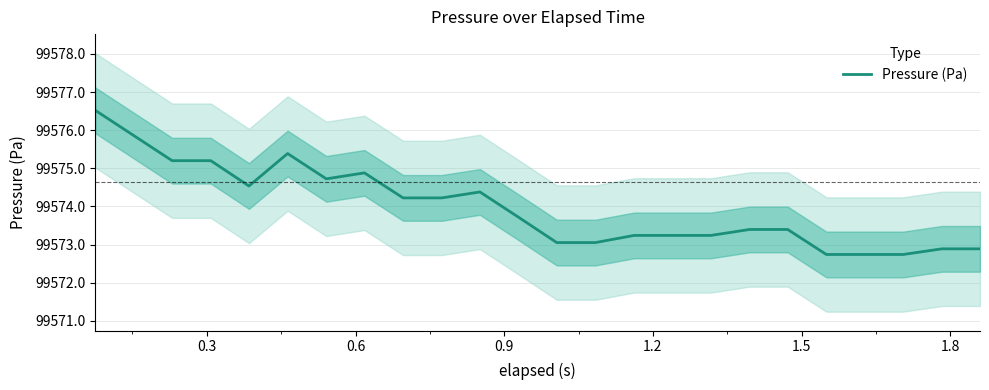

What is the average value?

99574.0